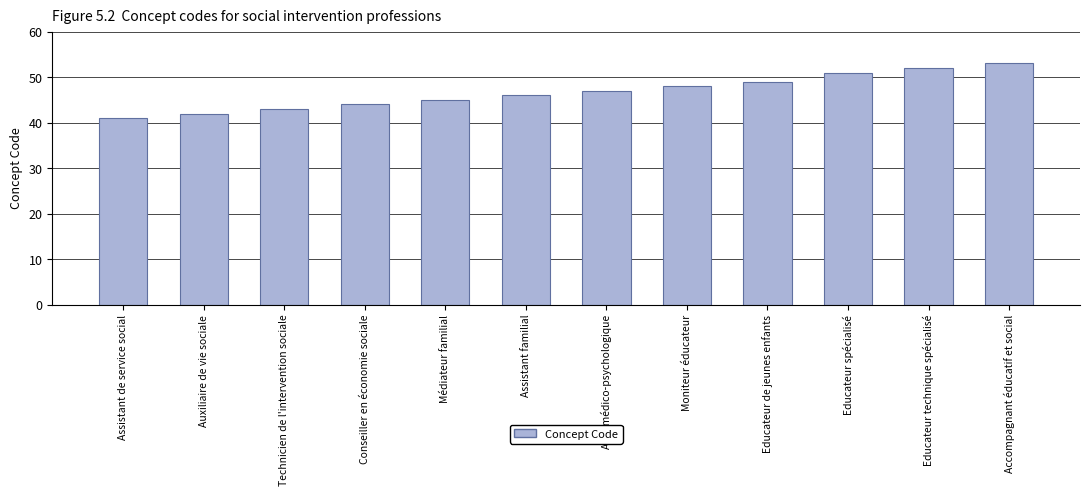

What is the sum of the values at Médiateur familial and Conseiller en économie sociale?

89